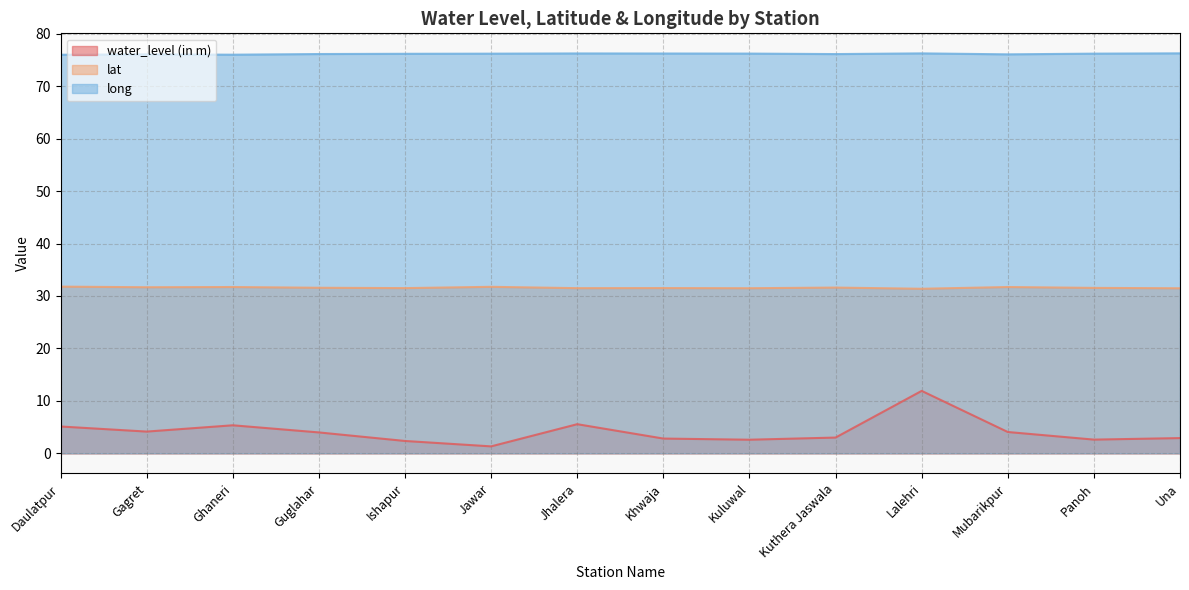

True or false: water_level (in m) and lat cross at least once.

False